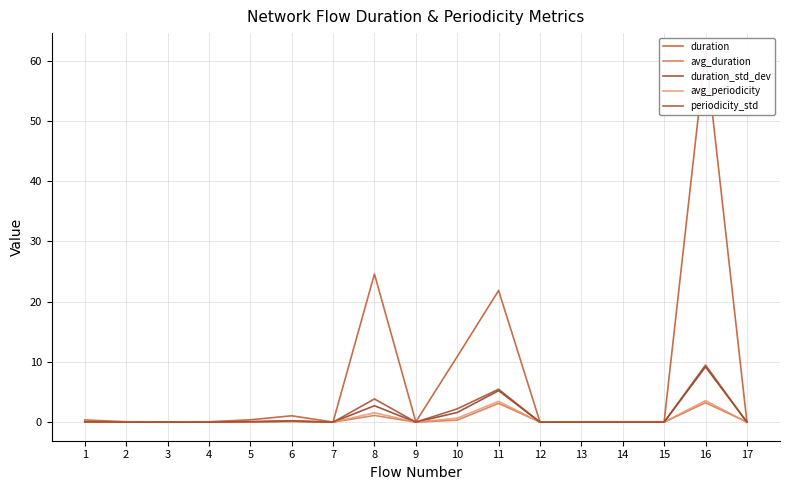

Which category has the highest value across all series?

16